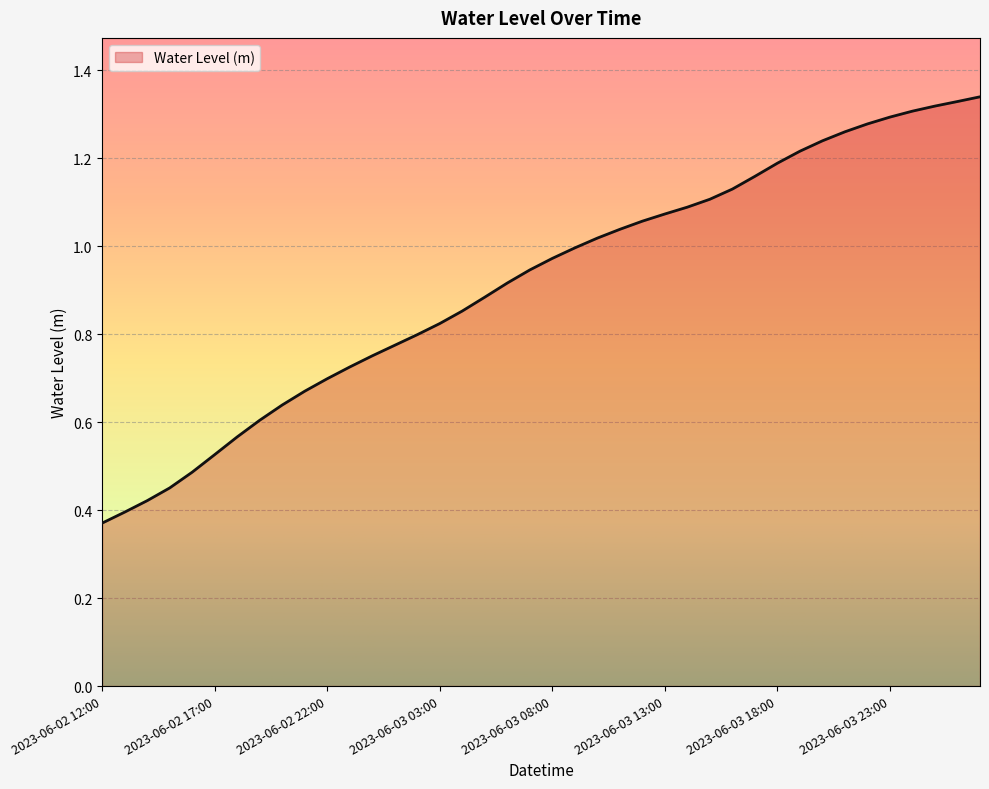

What is the minimum value shown in the chart?

0.4